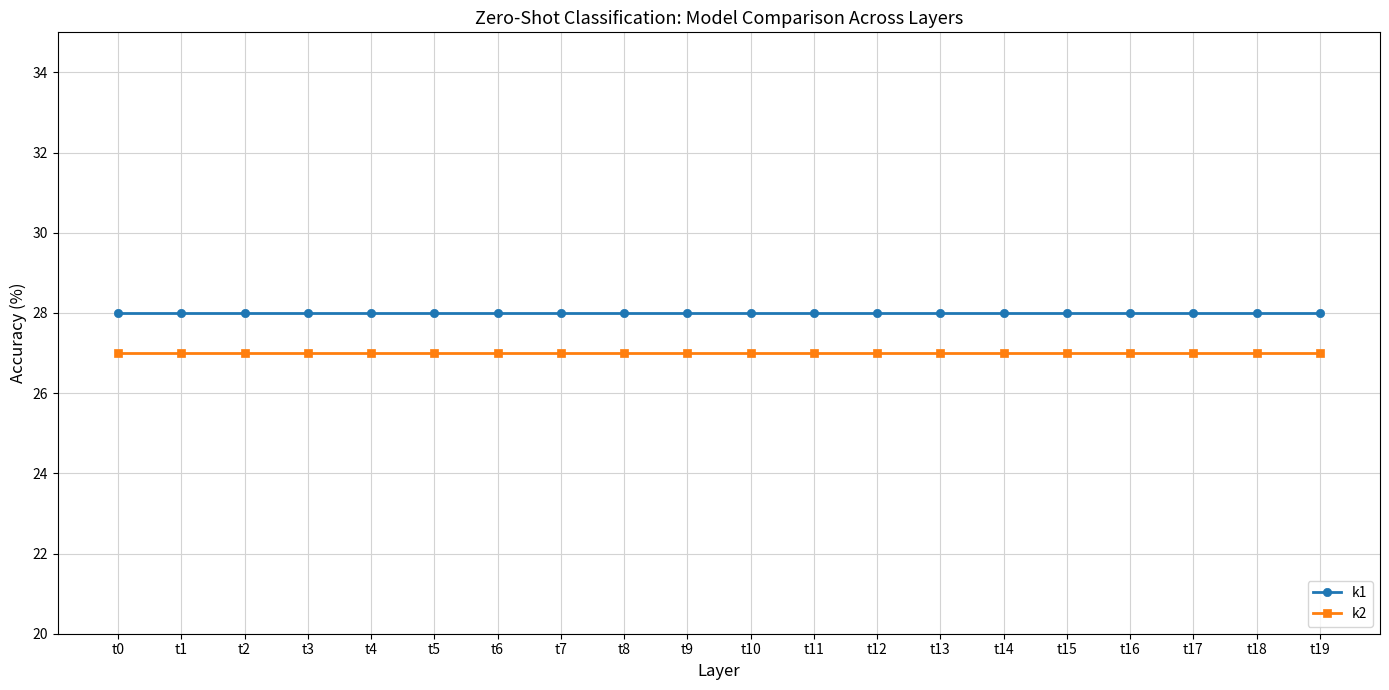

List the series in order of their peak value, highest first.

k1, k2